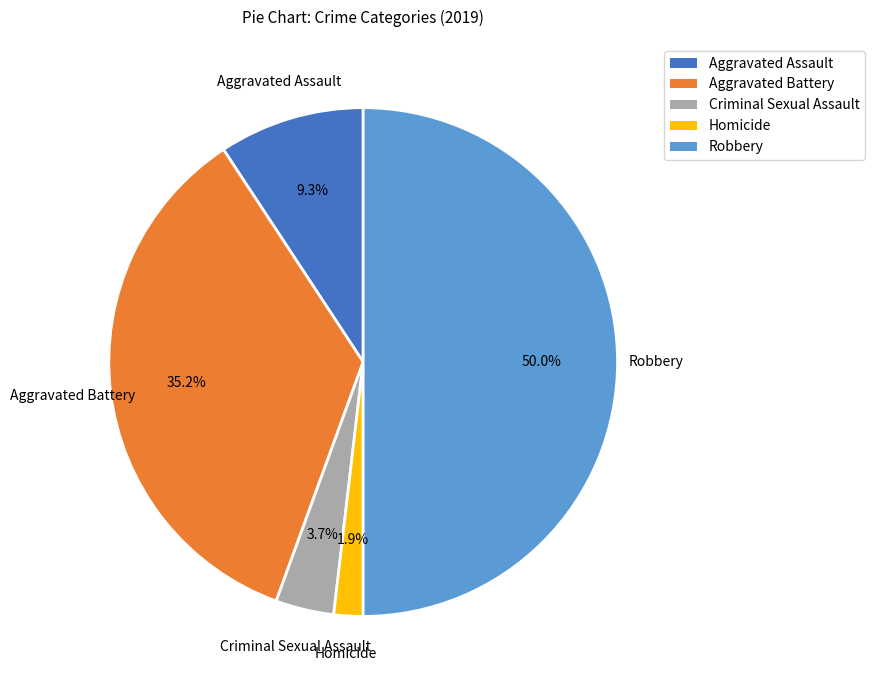

To the nearest percent, what is the difference between the Criminal Sexual Assault and Aggravated Battery slice percentages?

31%